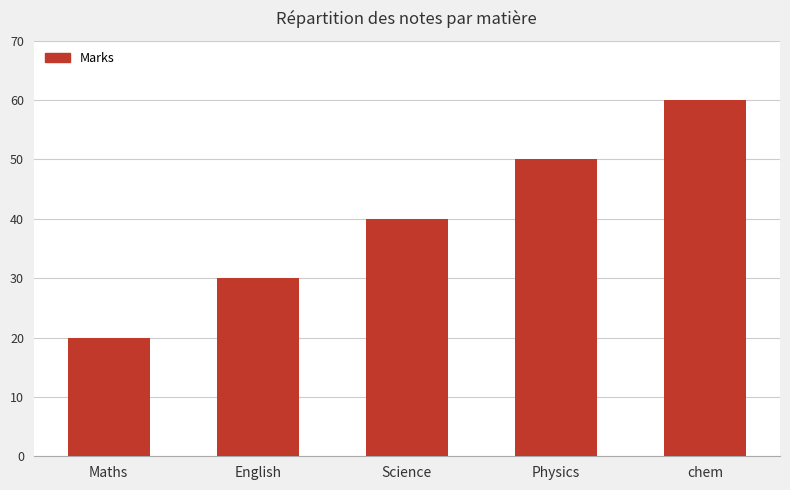

What is the maximum value shown in the chart?

60